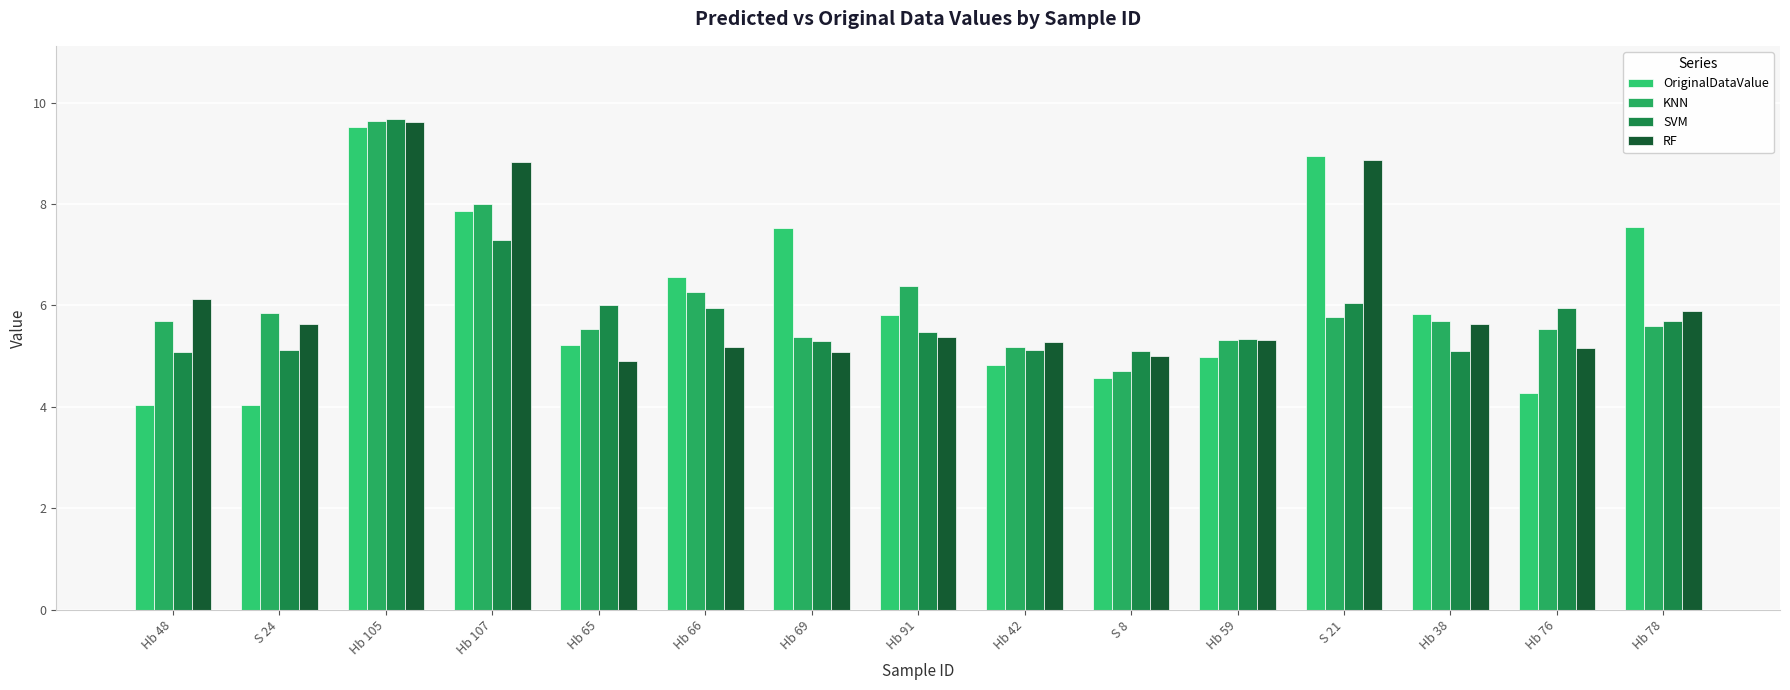

Rank the series at Hb 66 from highest to lowest value.

OriginalDataValue, KNN, SVM, RF